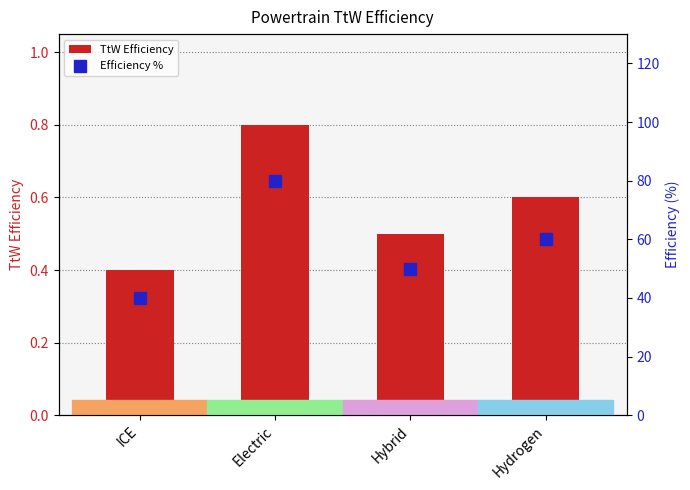

What is the lowest value of the Efficiency % series?

40.0